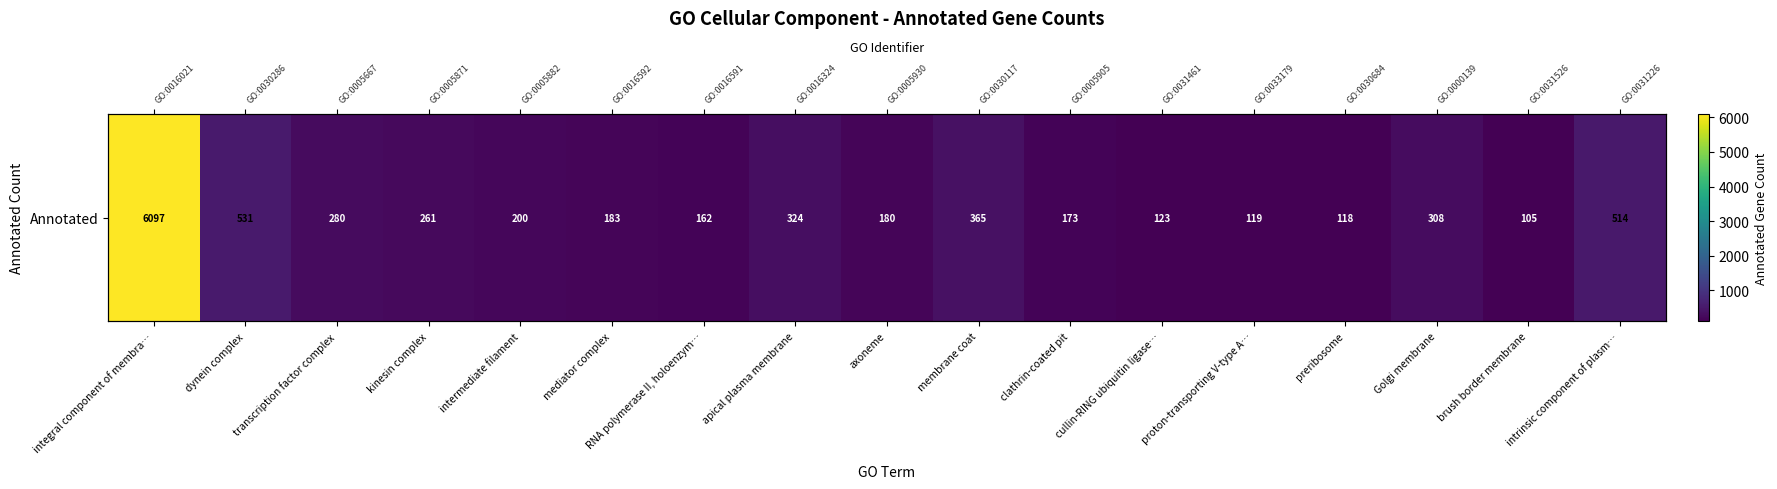

Between RNA polymerase II, holoenzym… and kinesin complex, which is larger?

kinesin complex